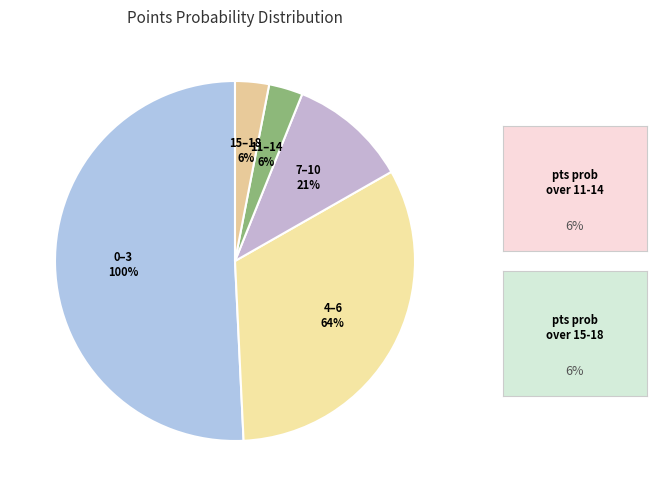

What portion of the pie excludes pts prob over 4-6?

67.5%